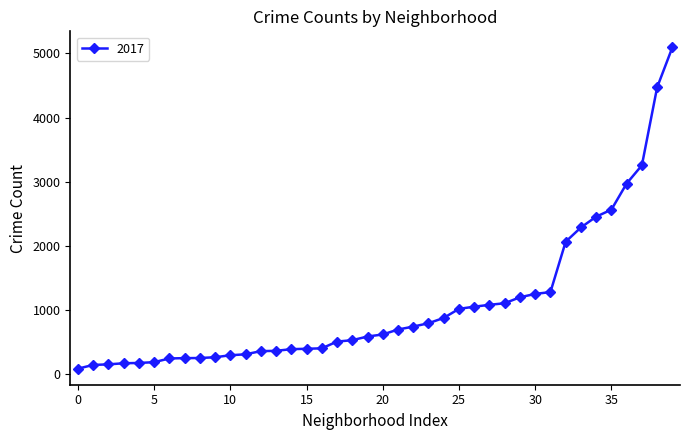

What is the value of the 9th point from the left?

253